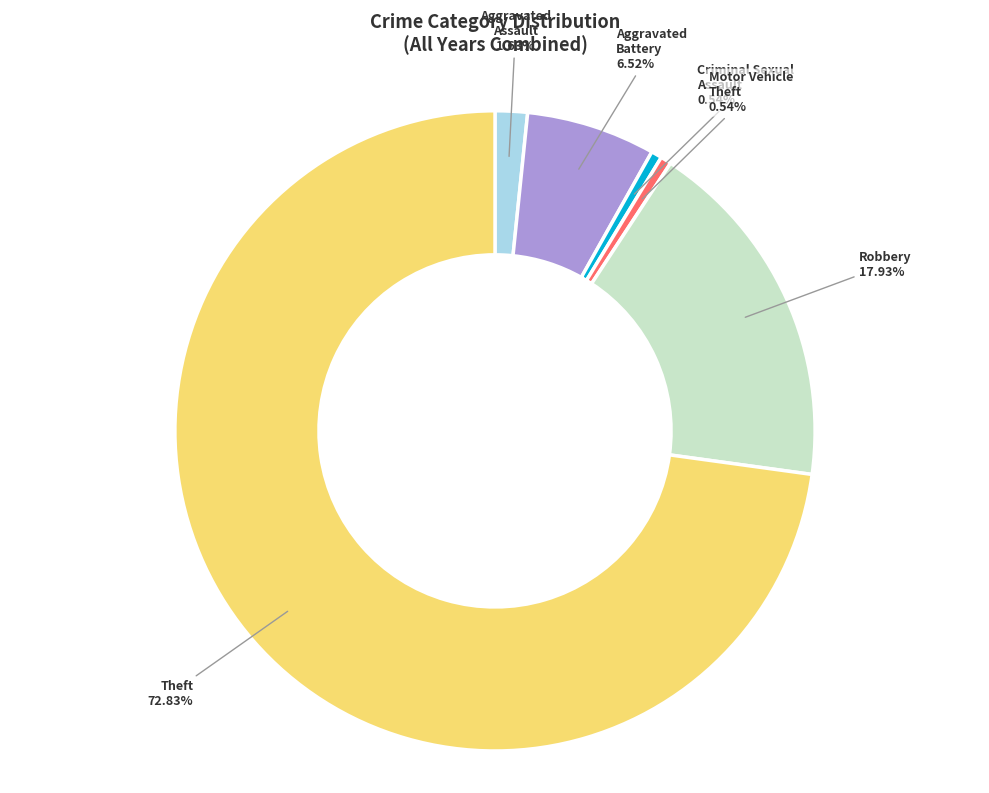

Which slice is the largest?

Theft